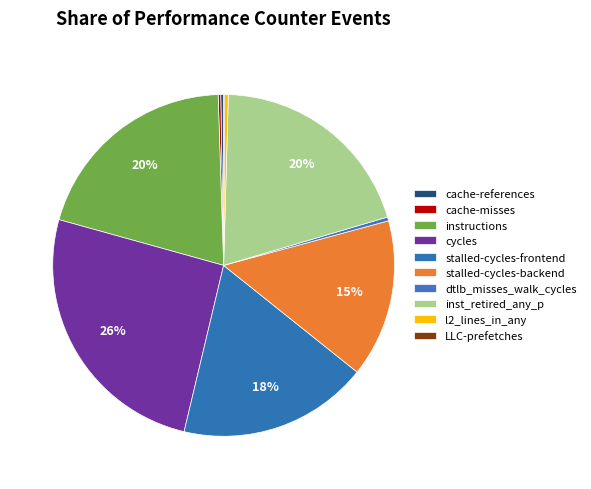

What percentage is the inst_retired_any_p slice, to the nearest percent?

20%